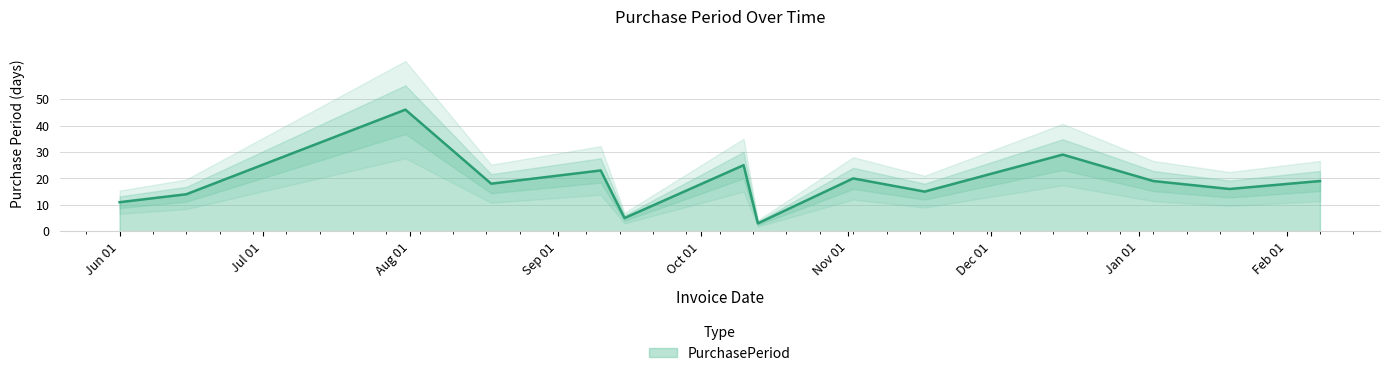

How many data points does each series have?

14